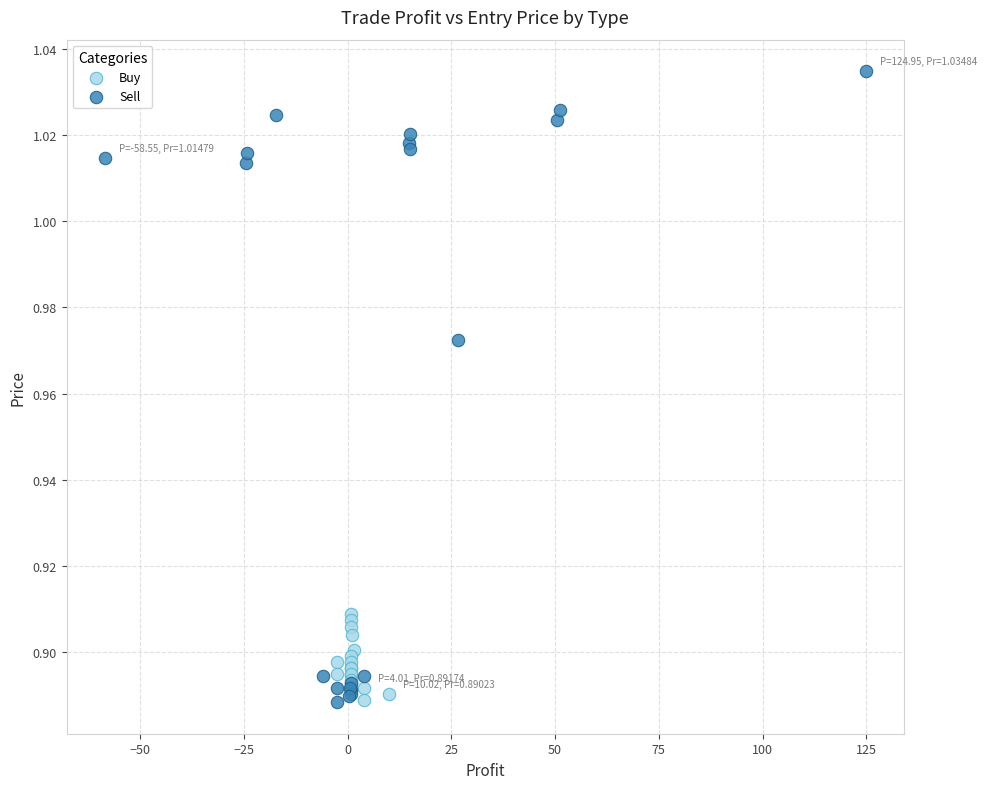

Which series reaches the maximum Y coordinate?

Sell